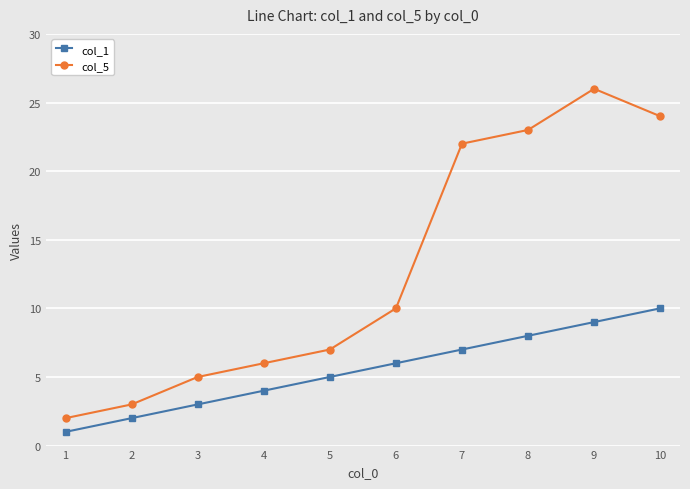

True or false: col_5 and col_1 cross at least once.

False